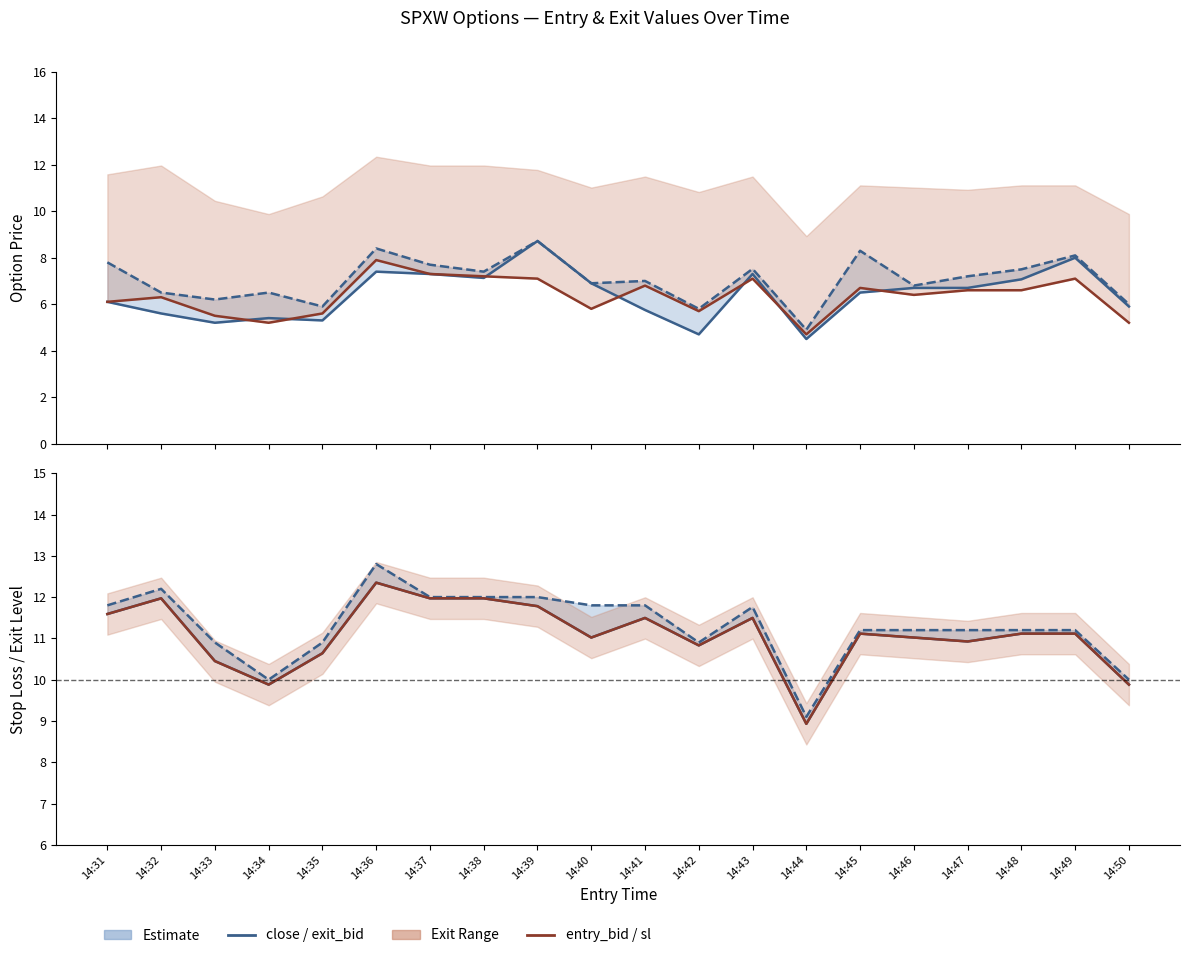

What value does the sl series have at 14:50?

9.9